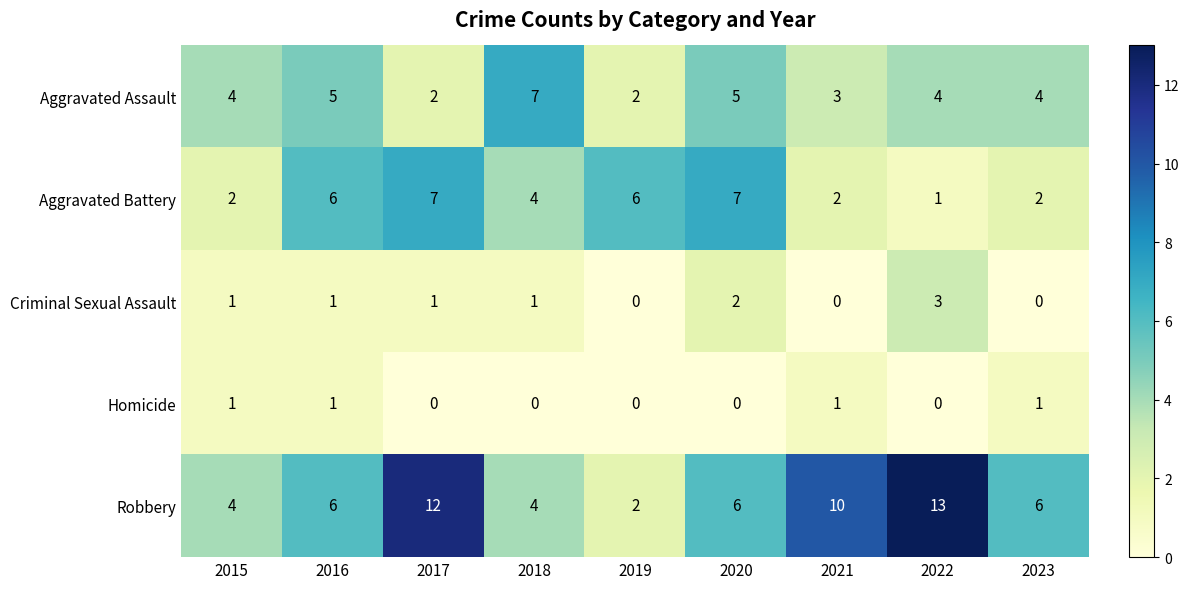

What is the spread (max minus min) of values at 2015?

3